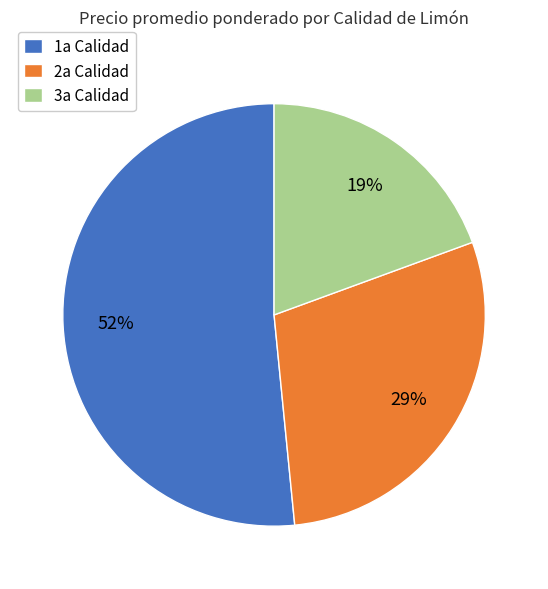

To the nearest percent, what is the average slice percentage?

33%